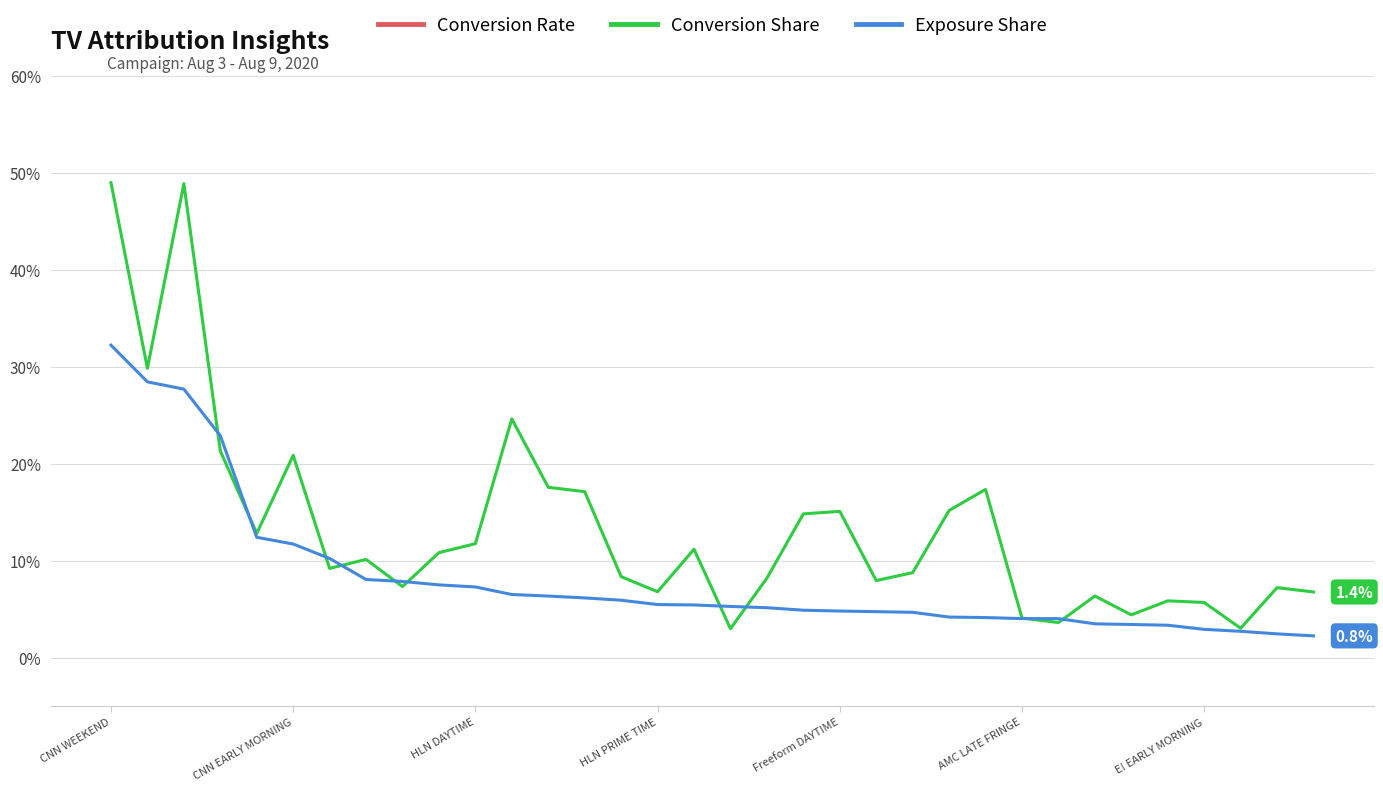

The value of Conversion Rate at 32 is 7.6. True or false?

True